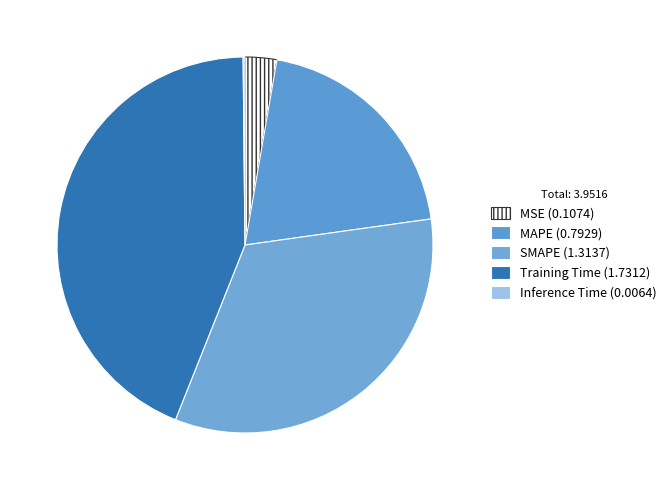

How many slices are in this pie chart?

5